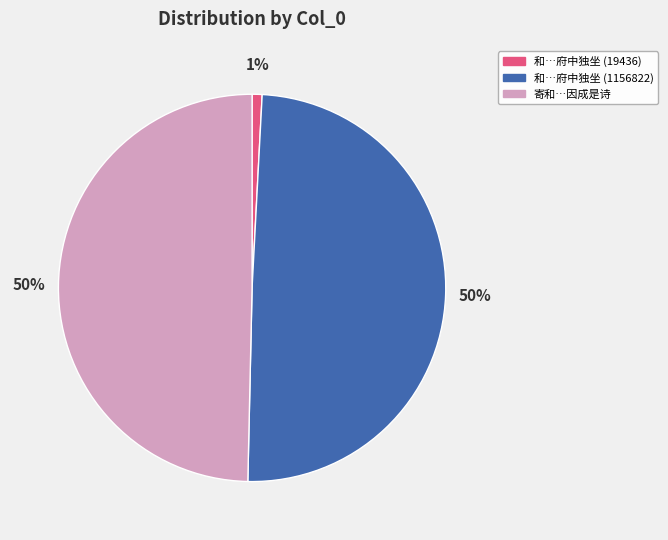

To the nearest percent, what portion does 和…府中独坐 (19436) represent?

1%